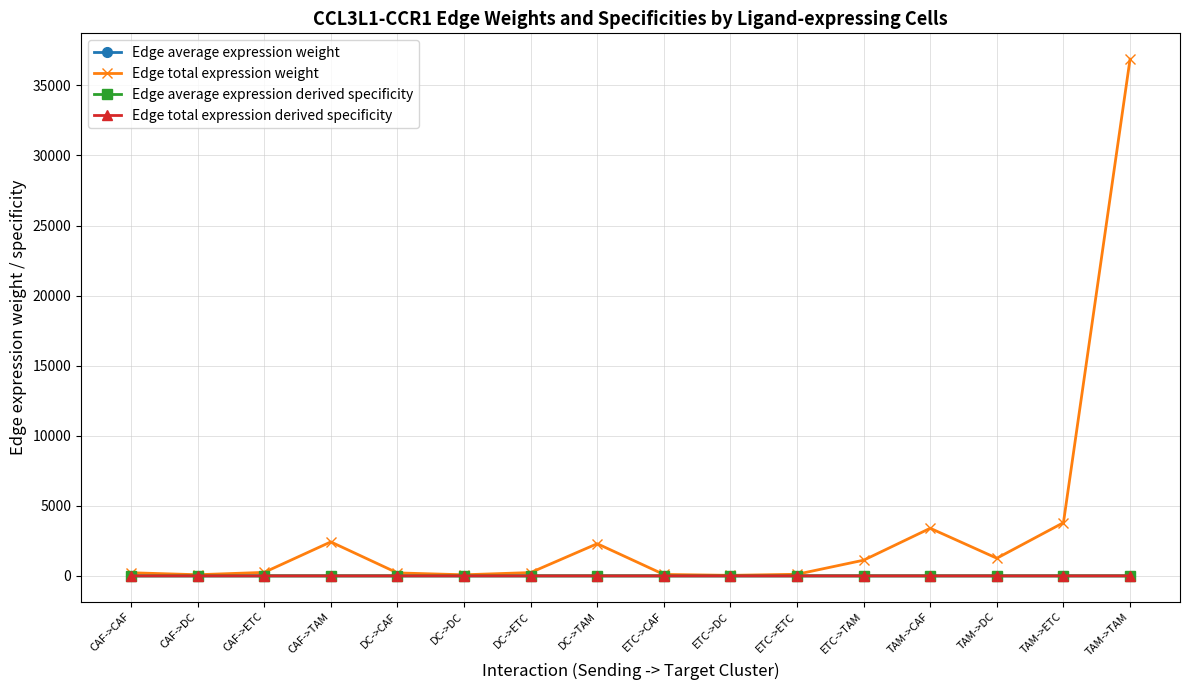

Which label corresponds to the largest value in the chart?

TAM->TAM